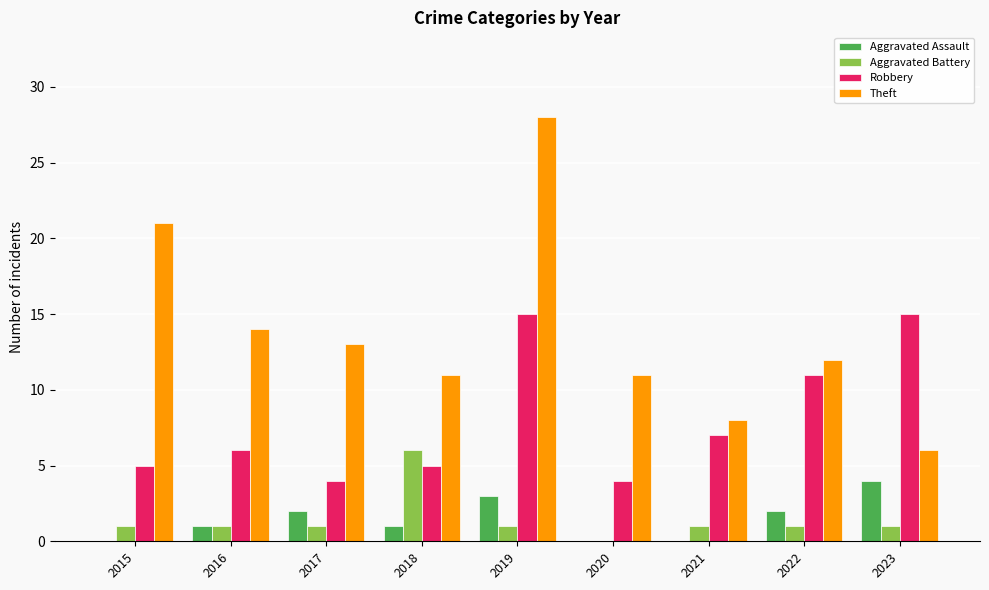

Reading left to right, what are all the values shown in this chart?

Aggravated Assault: 0	1	2	1	3	0	0	2	4
Aggravated Battery: 1	1	1	6	1	0	1	1	1
Robbery: 5	6	4	5	15	4	7	11	15
Theft: 21	14	13	11	28	11	8	12	6